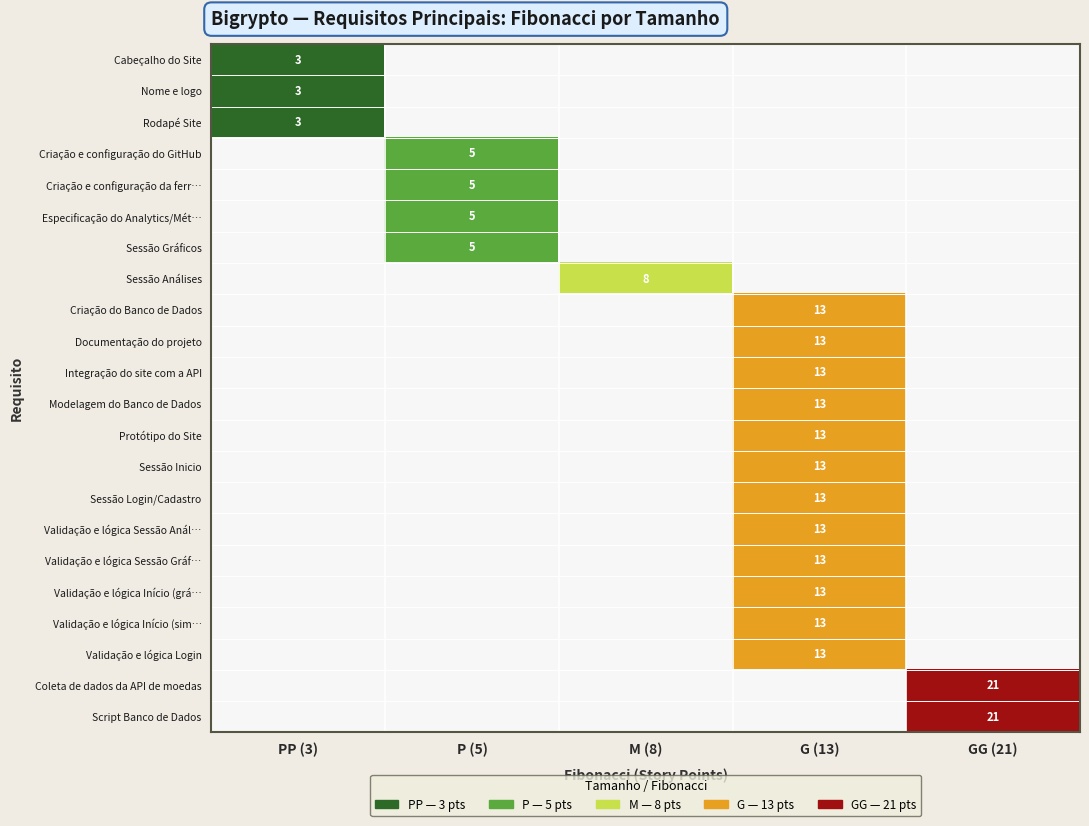

Is the value of Validação e lógica Sessão Gráf… at G (13) greater than the value of Criação e configuração do GitHub at P (5)?

Yes